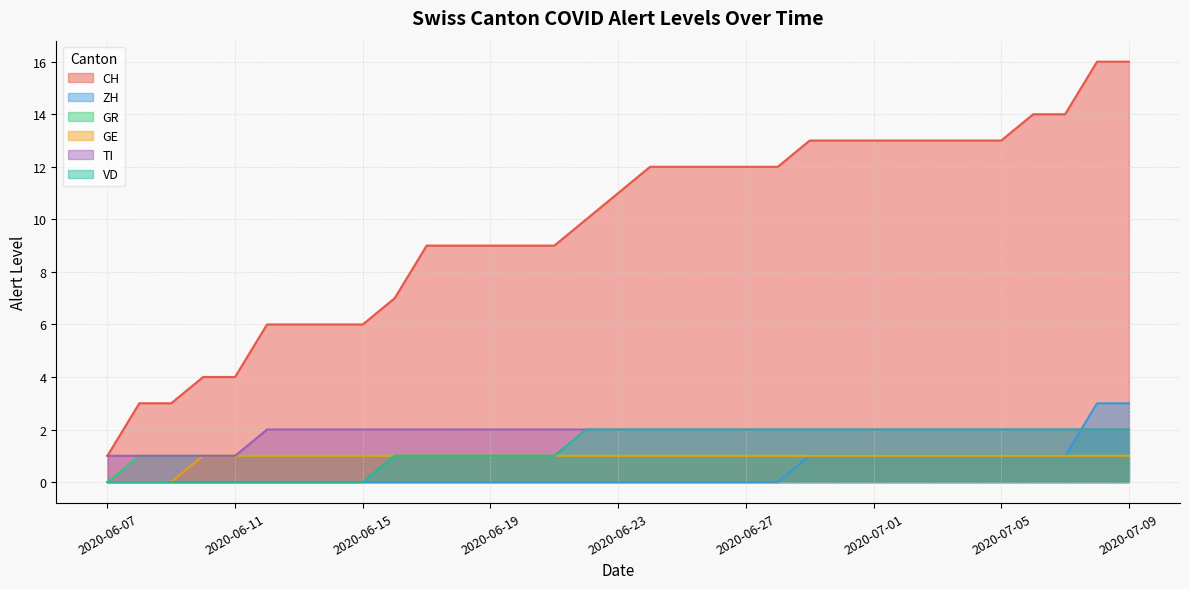

True or false: GE and TI cross at least once.

False